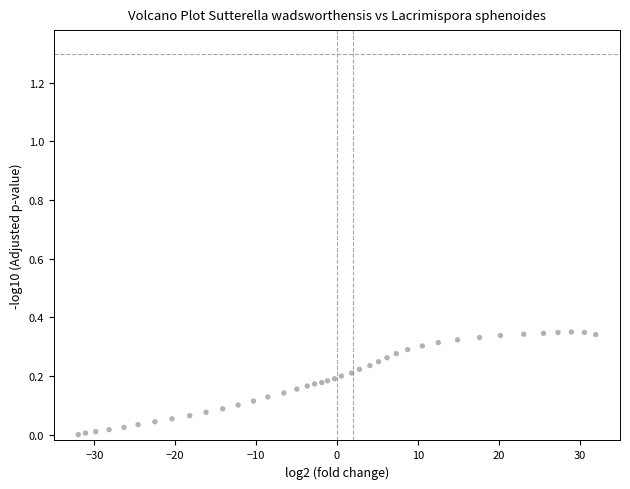

What is the range of X values (max minus min)?

64.0